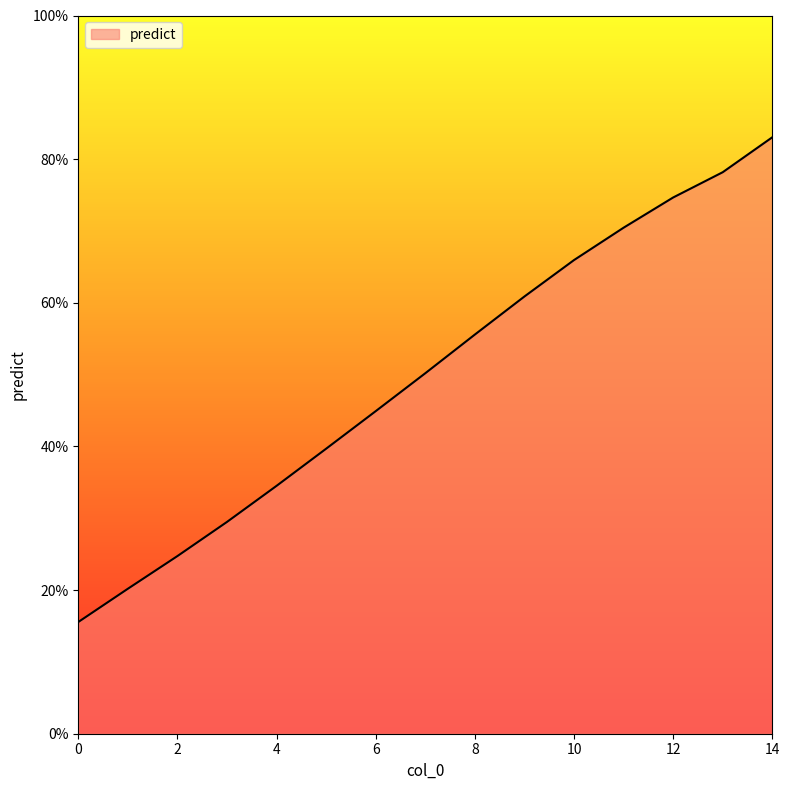

What is the difference between the maximum and minimum values?

67.5